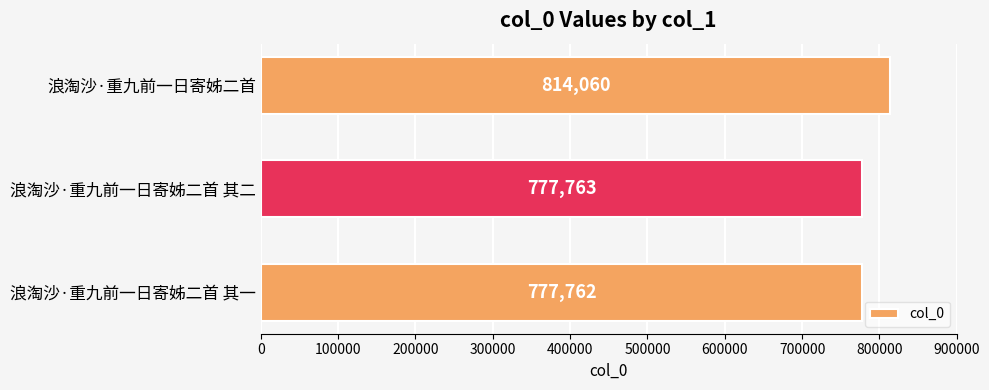

What is the greatest value displayed?

814060